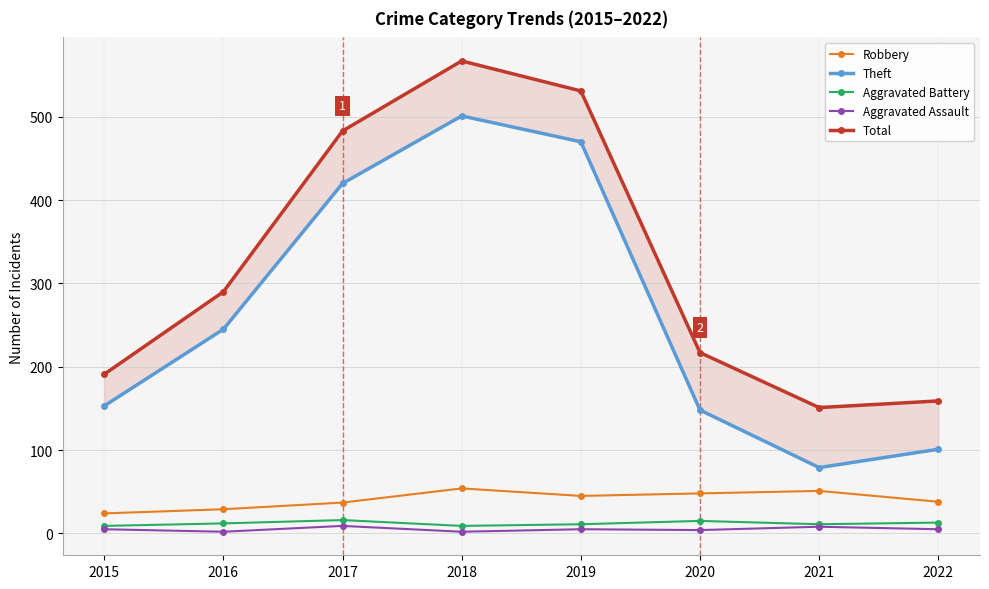

At which category is the sum across all series the highest?

2018